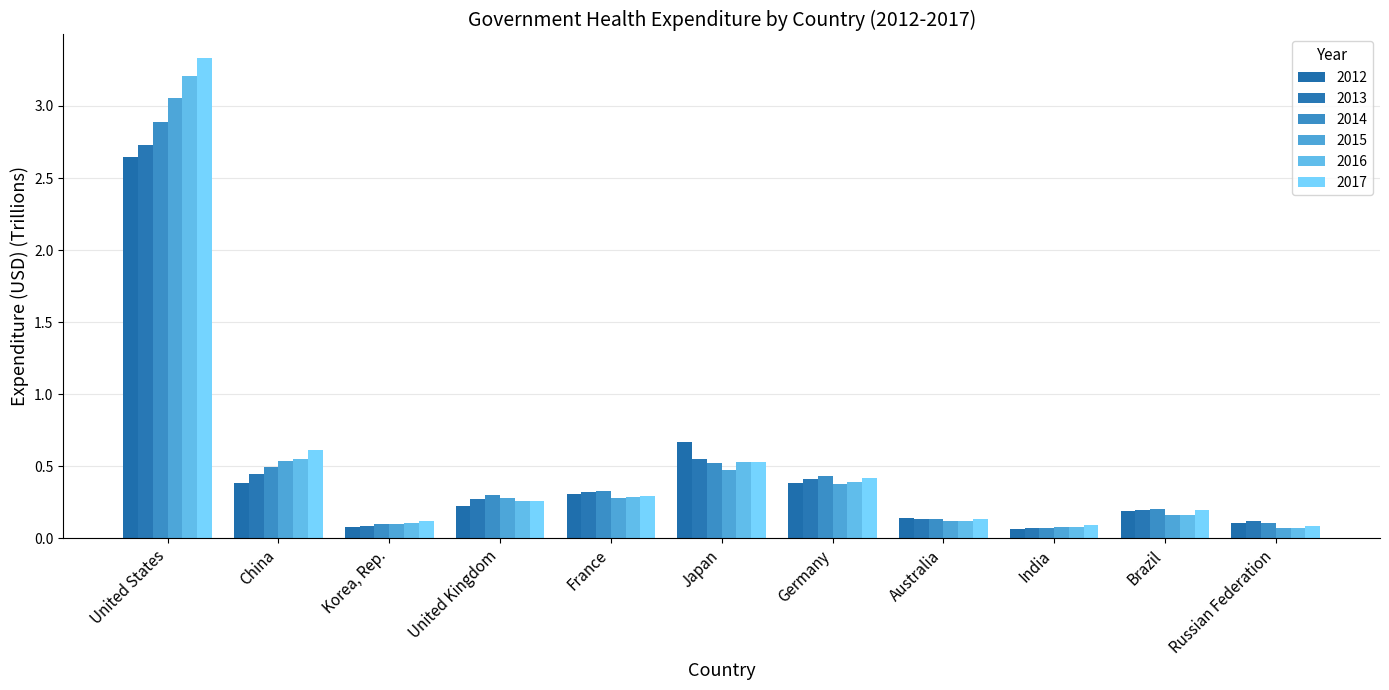

Reading left to right, what are all the values shown in this chart?

2012: United States=2.6	China=0.4	Korea, Rep.=0.1	United Kingdom=0.2	France=0.3	Japan=0.7	Germany=0.4	Australia=0.1	India=0.1	Brazil=0.2	Russian Federation=0.1
2013: United States=2.7	China=0.4	Korea, Rep.=0.1	United Kingdom=0.3	France=0.3	Japan=0.6	Germany=0.4	Australia=0.1	India=0.1	Brazil=0.2	Russian Federation=0.1
2014: United States=2.9	China=0.5	Korea, Rep.=0.1	United Kingdom=0.3	France=0.3	Japan=0.5	Germany=0.4	Australia=0.1	India=0.1	Brazil=0.2	Russian Federation=0.1
2015: United States=3.1	China=0.5	Korea, Rep.=0.1	United Kingdom=0.3	France=0.3	Japan=0.5	Germany=0.4	Australia=0.1	India=0.1	Brazil=0.2	Russian Federation=0.1
2016: United States=3.2	China=0.5	Korea, Rep.=0.1	United Kingdom=0.3	France=0.3	Japan=0.5	Germany=0.4	Australia=0.1	India=0.1	Brazil=0.2	Russian Federation=0.1
2017: United States=3.3	China=0.6	Korea, Rep.=0.1	United Kingdom=0.3	France=0.3	Japan=0.5	Germany=0.4	Australia=0.1	India=0.1	Brazil=0.2	Russian Federation=0.1